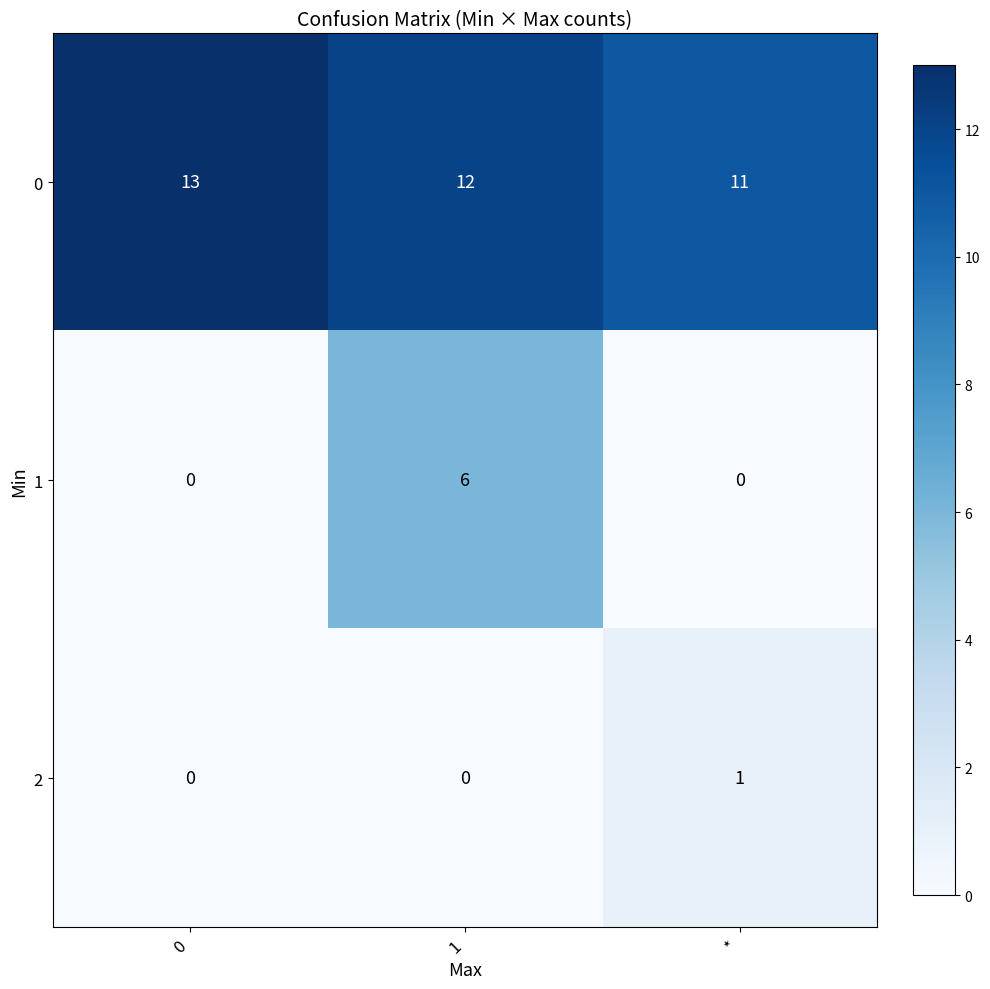

Reading right to left, list all the values displayed in this chart.

0: 11	12	13
1: 0	6	0
2: 1	0	0